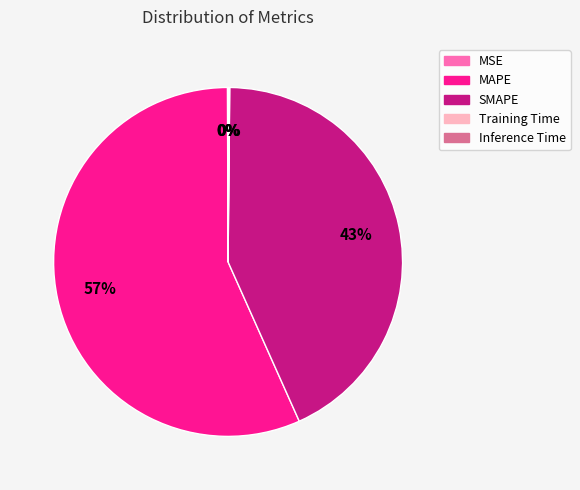

To the nearest percent, what is the difference between the largest and smallest slice percentages?

57%